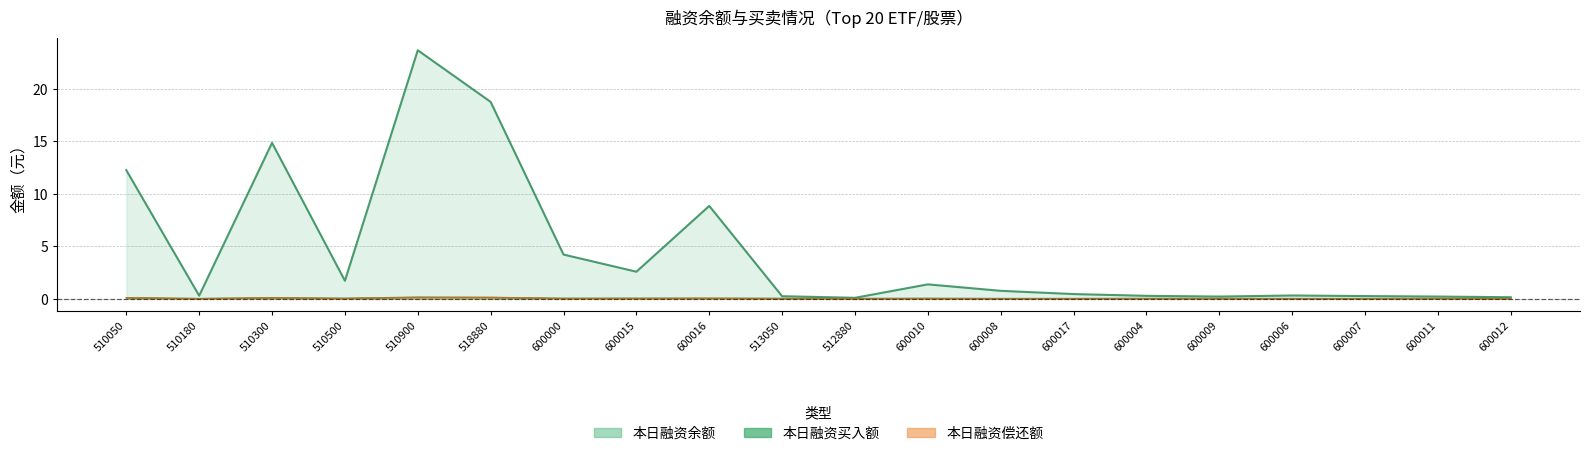

Reading left to right, list all the values displayed in this chart.

本日融资余额(元): 510050=12.2	510180=0.3	510300=14.9	510500=1.7	510900=23.7	518880=18.8	600000=4.2	600015=2.6	600016=8.8	513050=0.2	512880=0.1	600010=1.4	600008=0.7	600017=0.4	600004=0.3	600009=0.2	600006=0.3	600007=0.2	600011=0.2	600012=0.1
本日融资买入额(元): 510050=0.1	510180=0.0	510300=0.1	510500=0.0	510900=0.1	518880=0.1	600000=0.0	600015=0.0	600016=0.0	513050=0.0	512880=0.0	600010=0.0	600008=0.0	600017=0.0	600004=0.0	600009=0.0	600006=0.0	600007=0.0	600011=0.0	600012=0.0
本日融资偿还额(元): 510050=0.1	510180=0.0	510300=0.1	510500=0.0	510900=0.1	518880=0.1	600000=0.0	600015=0.0	600016=0.0	513050=0.0	512880=0.0	600010=0.0	600008=0.0	600017=0.0	600004=0.0	600009=0.0	600006=0.0	600007=0.0	600011=0.0	600012=0.0